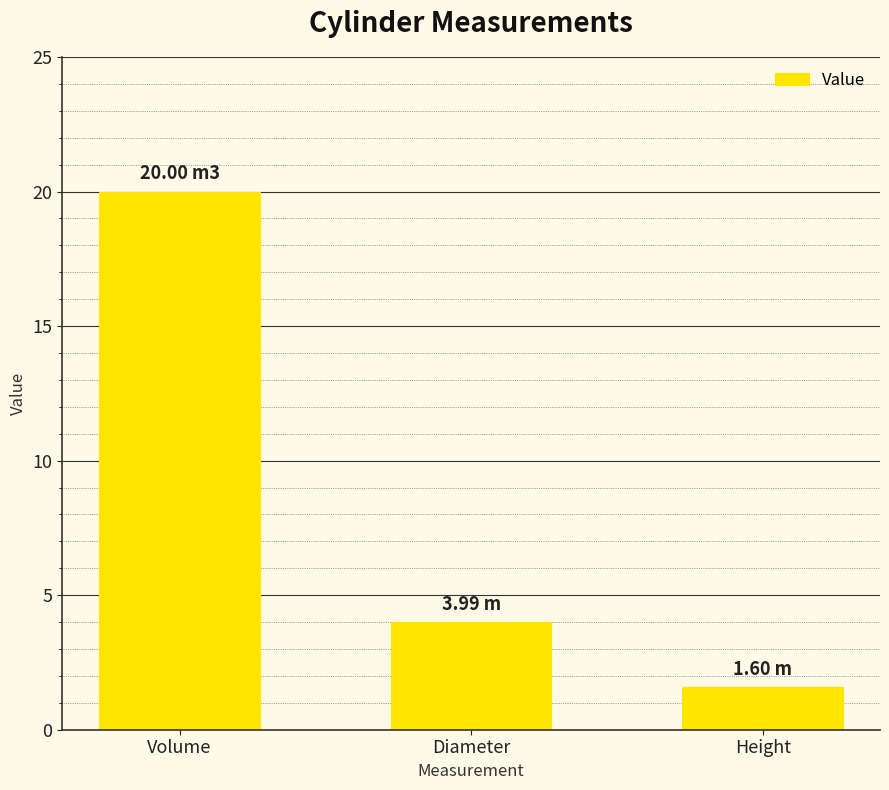

At which category does the chart reach its minimum across all series?

Height